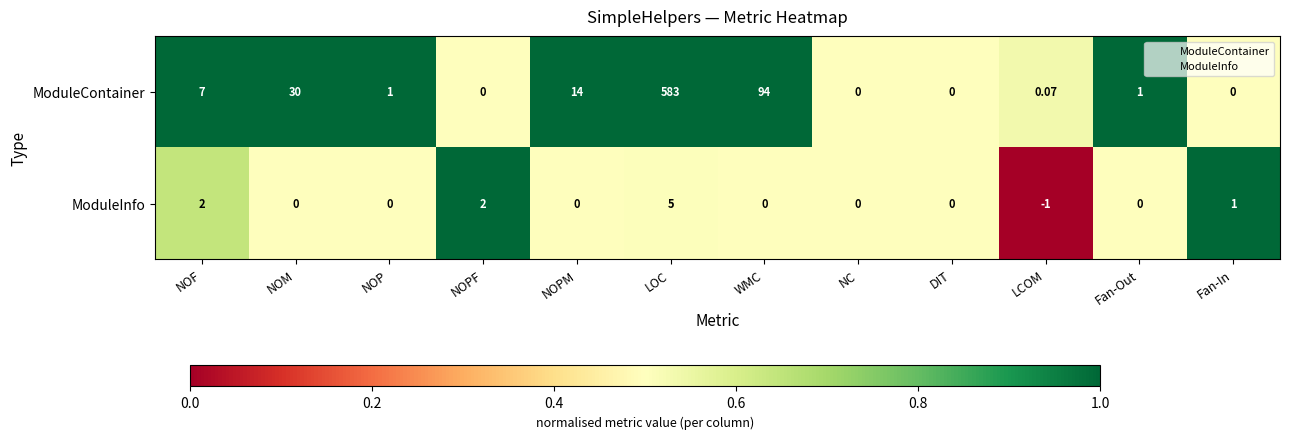

Between WMC and NC, which series saw the biggest shift?

ModuleContainer